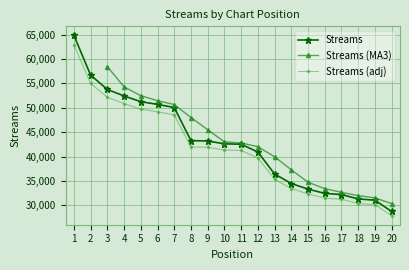

What is the sum of all values?

852176